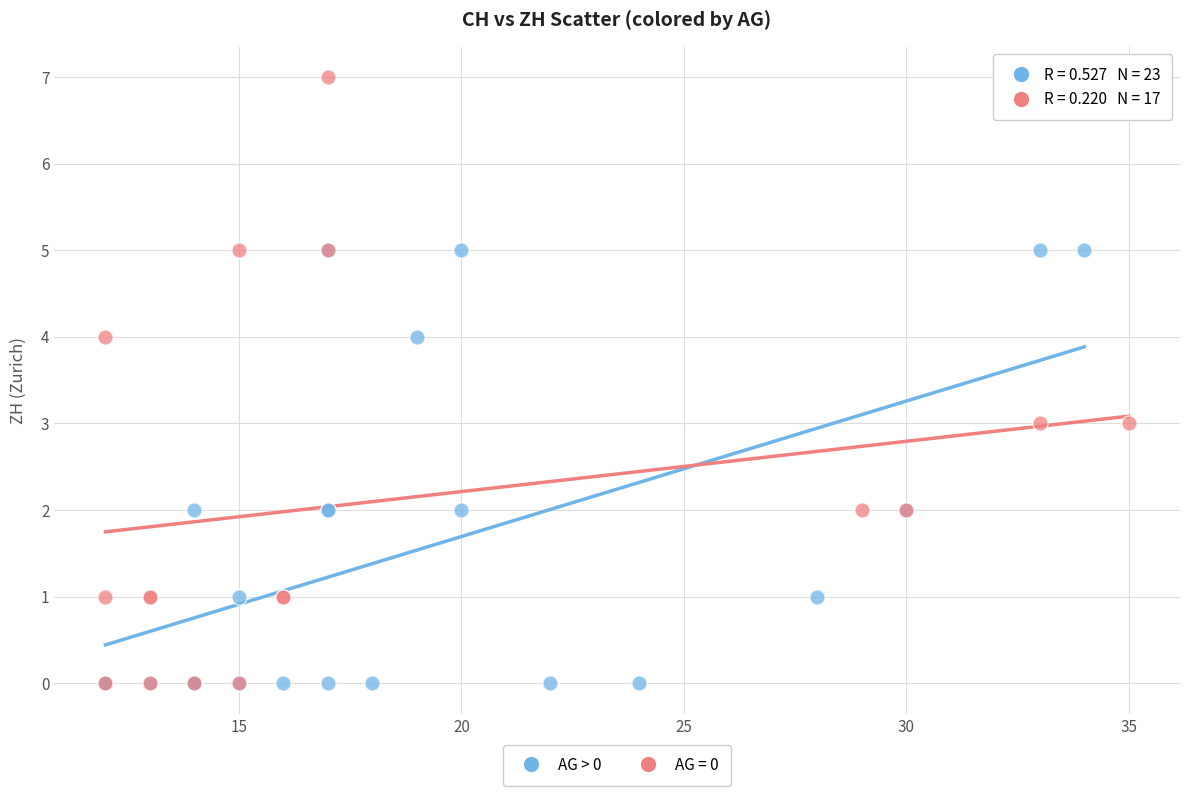

Which series has the widest spread of Y values?

AG = 0